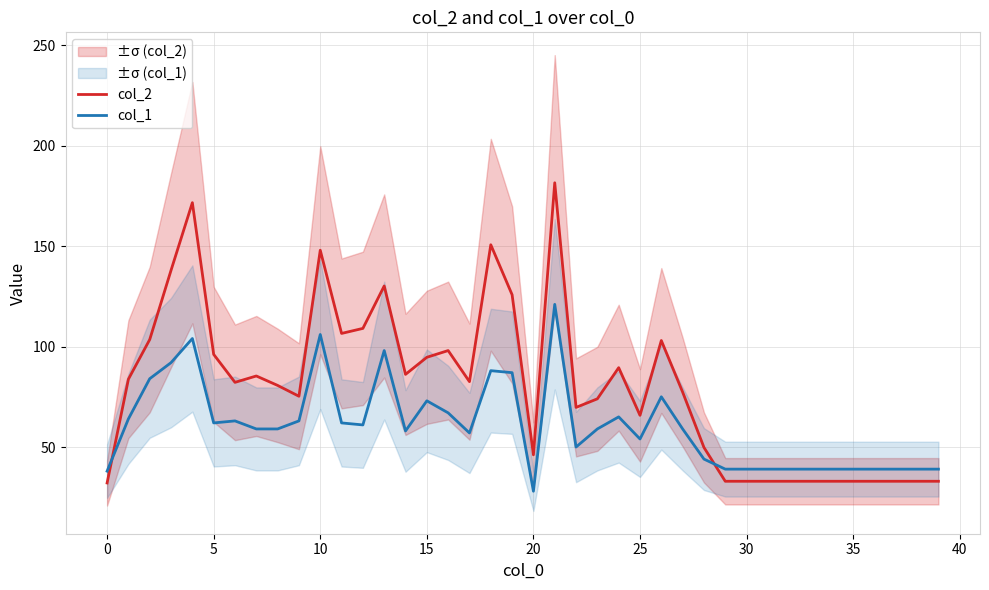

List the series in order of their overall mean, highest first.

col_2, col_1